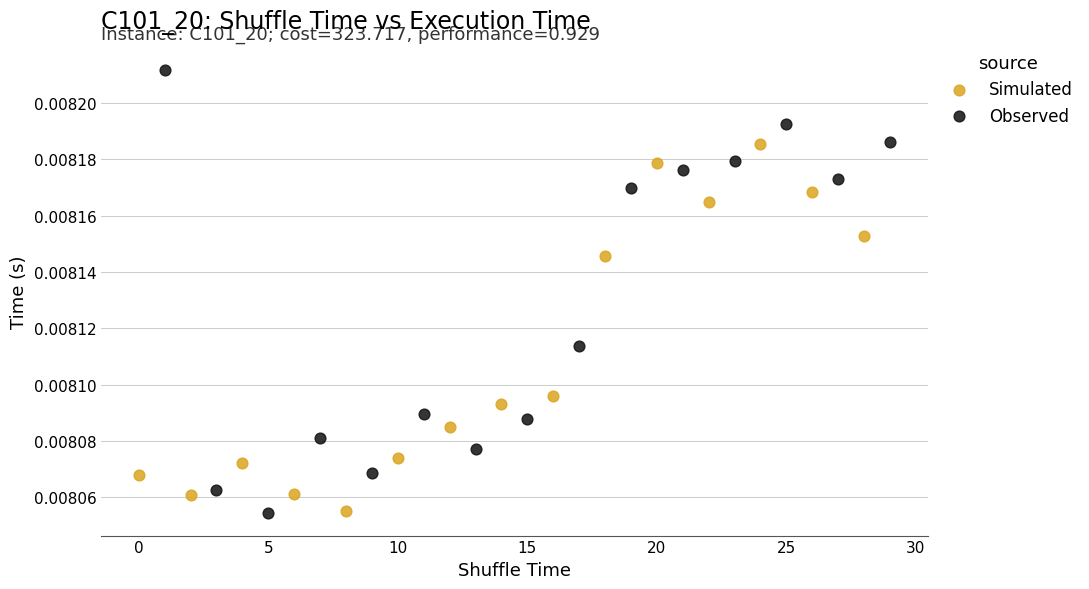

Which series contains the highest Y value?

Observed